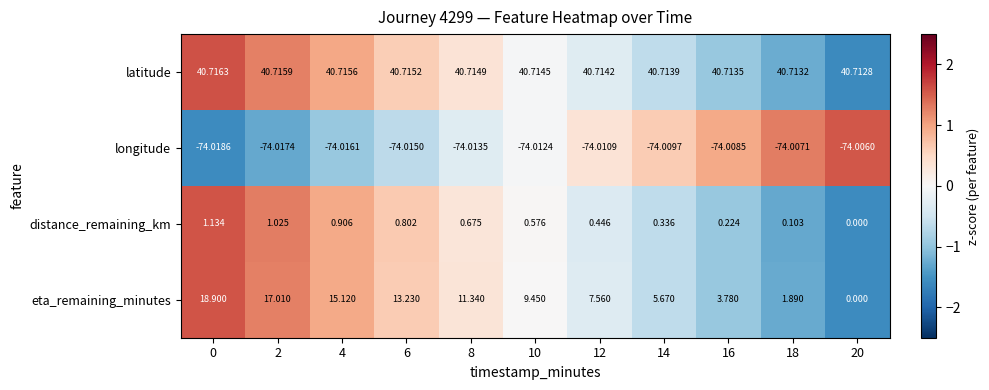

Which series has the largest range (max minus min)?

eta_remaining_minutes